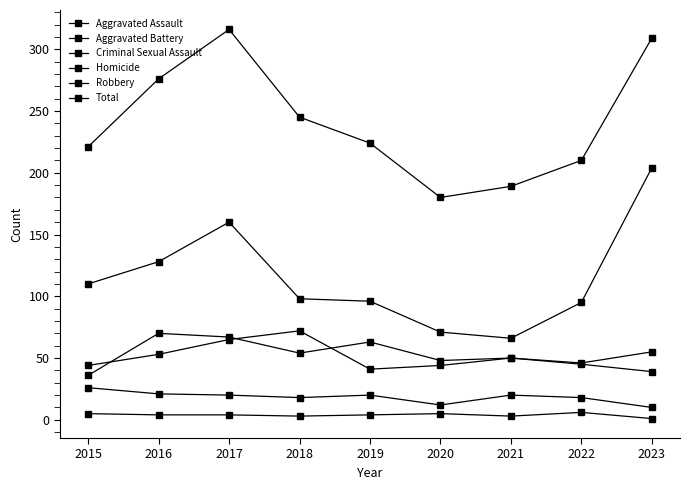

Reading right to left, extract all data points from this chart.

Aggravated Assault: 55	46	50	48	63	54	67	70	36
Aggravated Battery: 39	45	50	44	41	72	65	53	44
Criminal Sexual Assault: 10	18	20	12	20	18	20	21	26
Homicide: 1	6	3	5	4	3	4	4	5
Robbery: 204	95	66	71	96	98	160	128	110
Total: 309	210	189	180	224	245	316	276	221